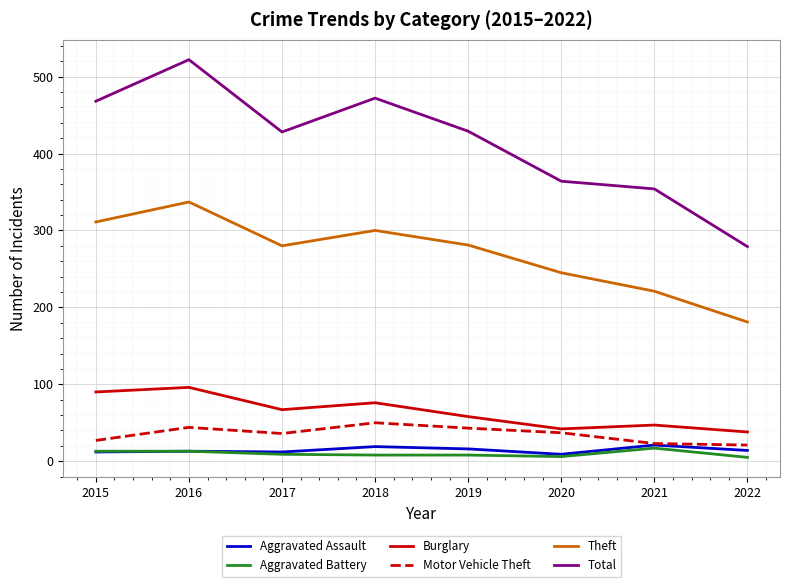

True or false: Total and Theft intersect in this chart.

False